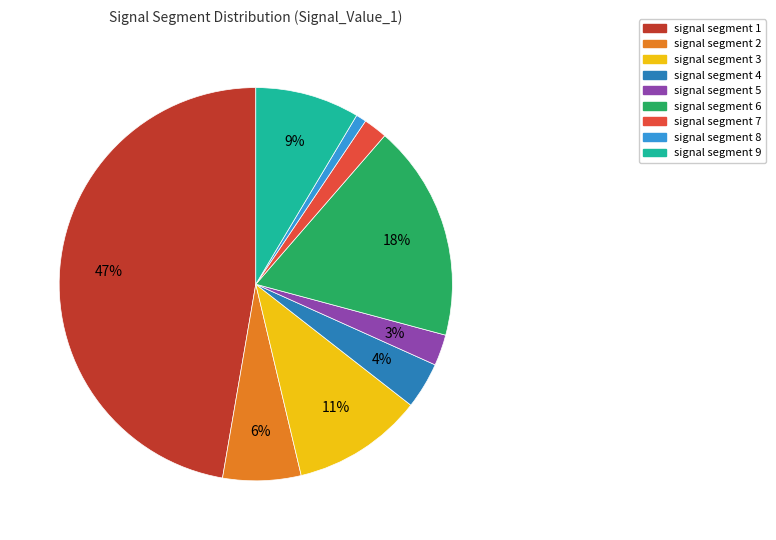

Rank the categories by value from lowest to highest.

signal segment 8, signal segment 7, signal segment 5, signal segment 4, signal segment 2, signal segment 9, signal segment 3, signal segment 6, signal segment 1